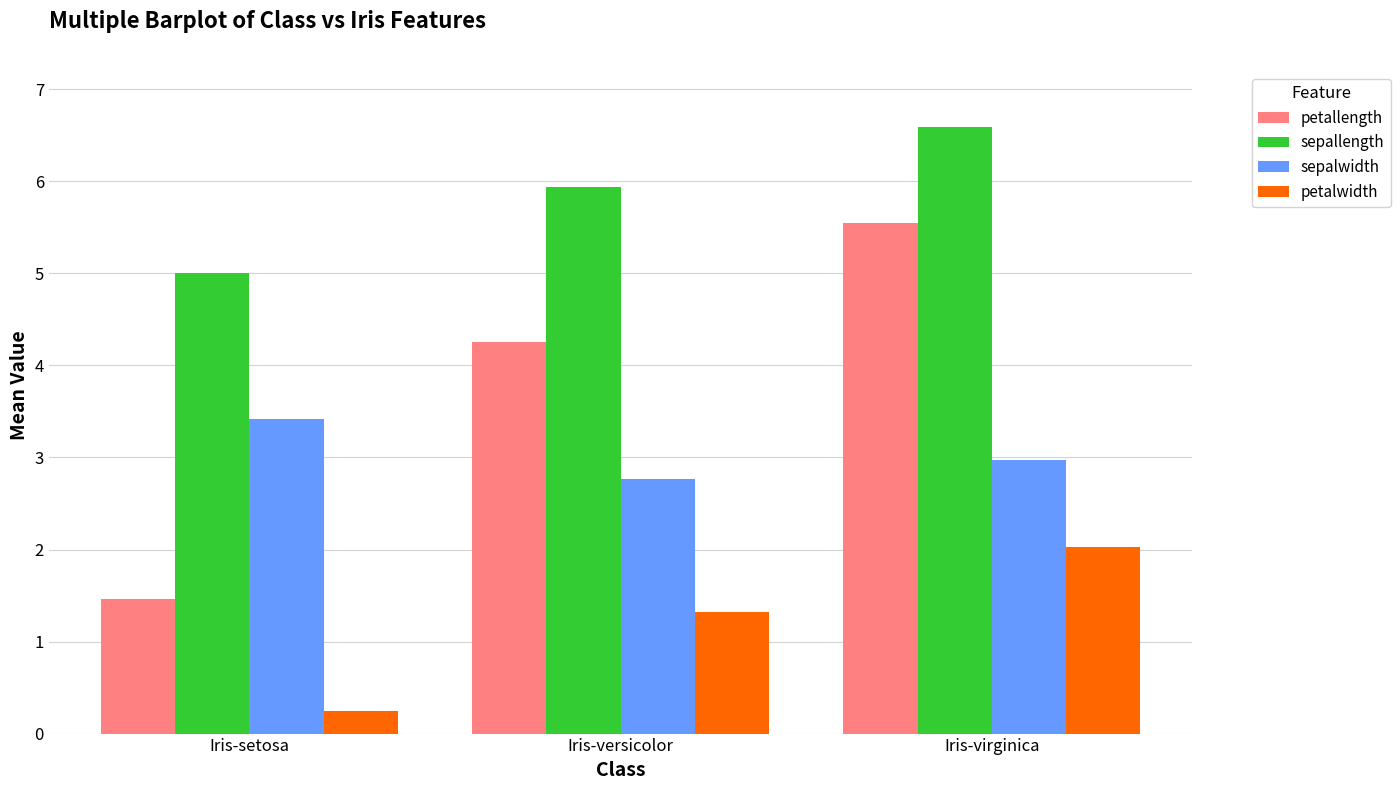

How many bars are there in total?

12